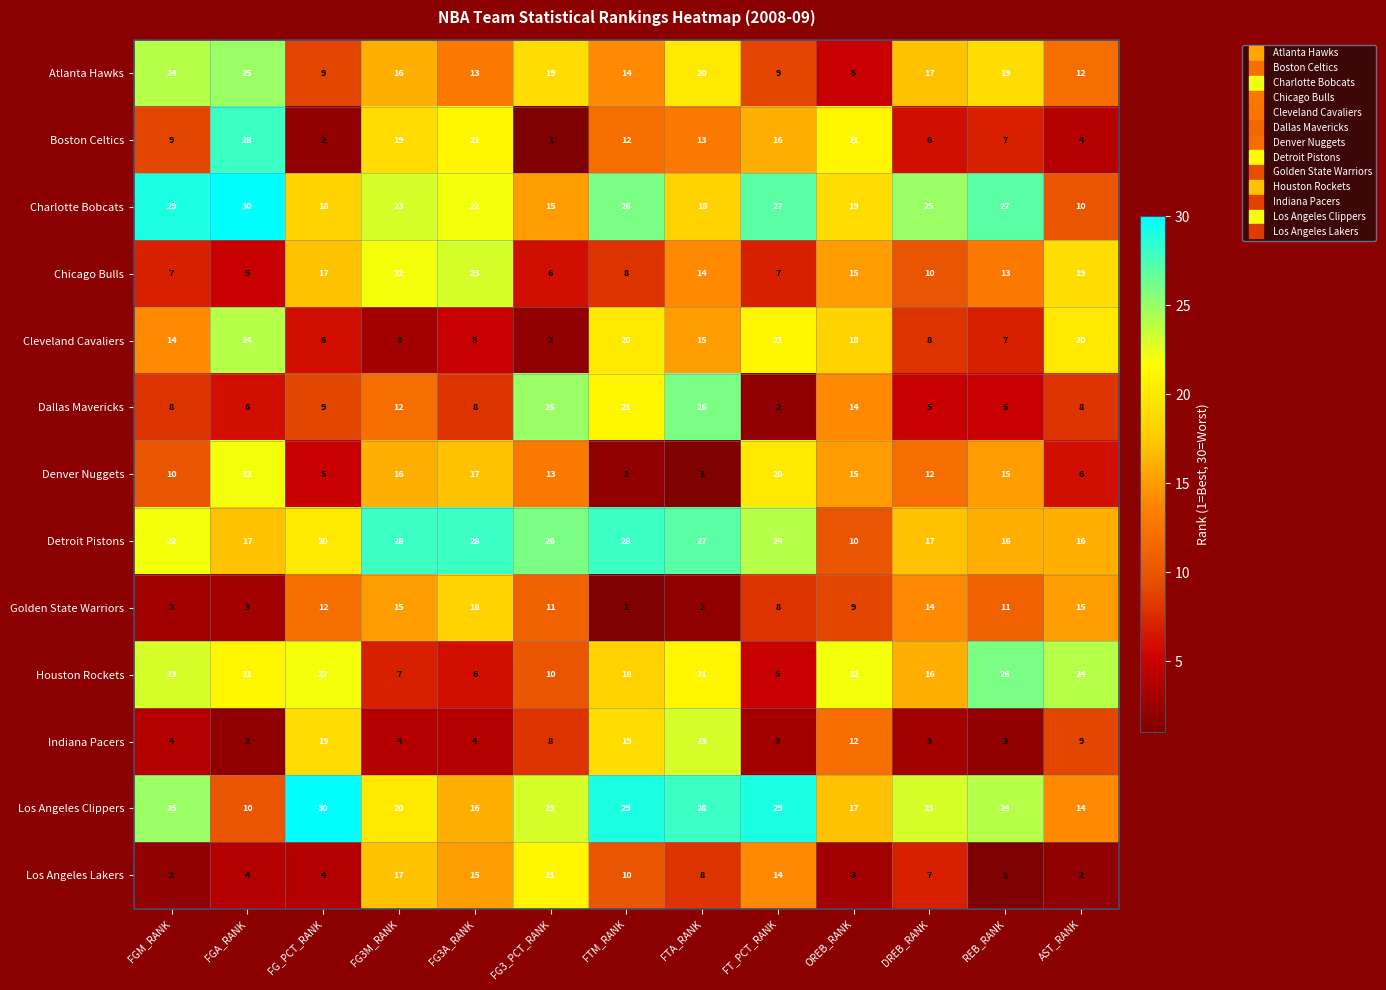

Rank the series at FTA_RANK from lowest to highest value.

Denver Nuggets, Golden State Warriors, Los Angeles Lakers, Boston Celtics, Chicago Bulls, Cleveland Cavaliers, Charlotte Bobcats, Atlanta Hawks, Houston Rockets, Indiana Pacers, Dallas Mavericks, Detroit Pistons, Los Angeles Clippers